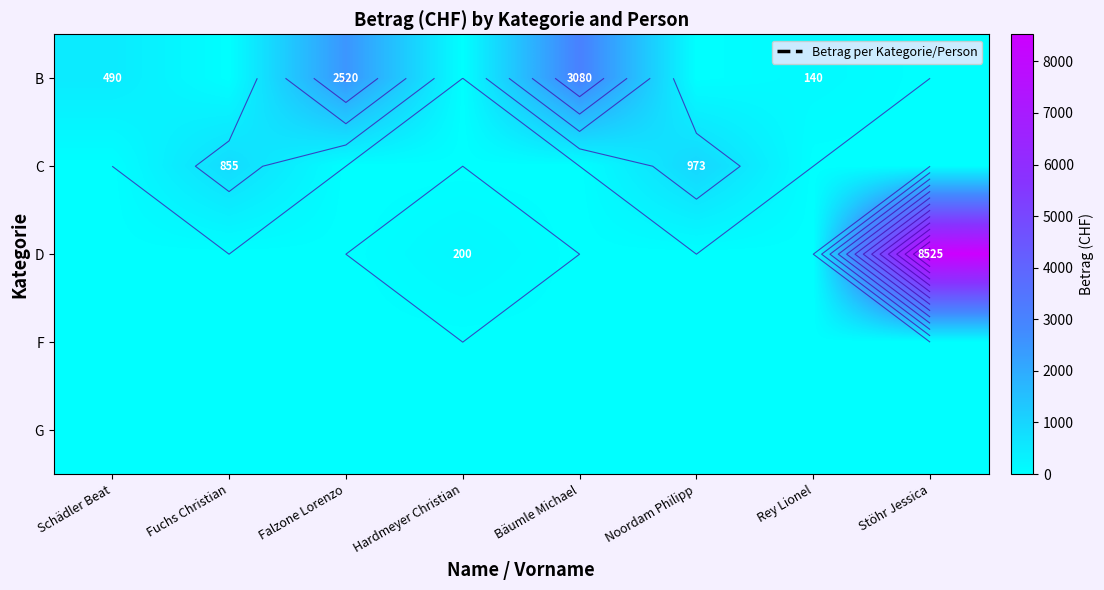

What is the spread (max minus min) of values at Noordam Philipp?

973.5